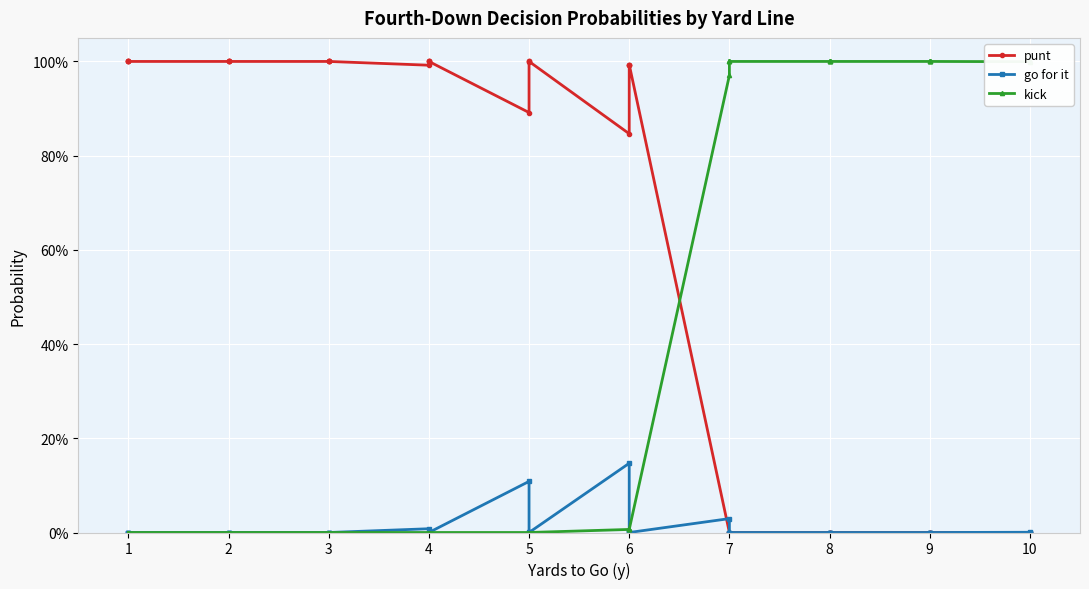

How many lines are shown in the chart?

3